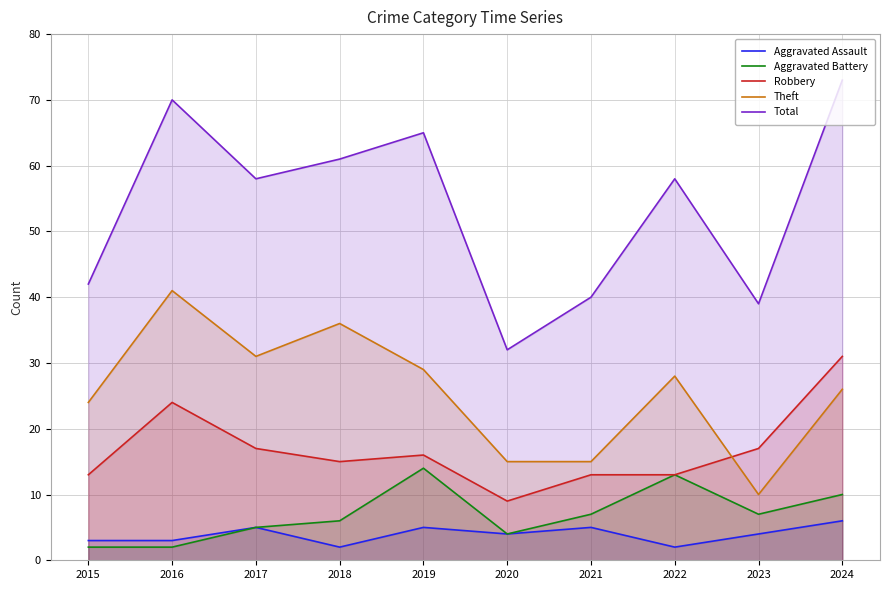

Is it true that Aggravated Battery equals 5 at 2017?

True